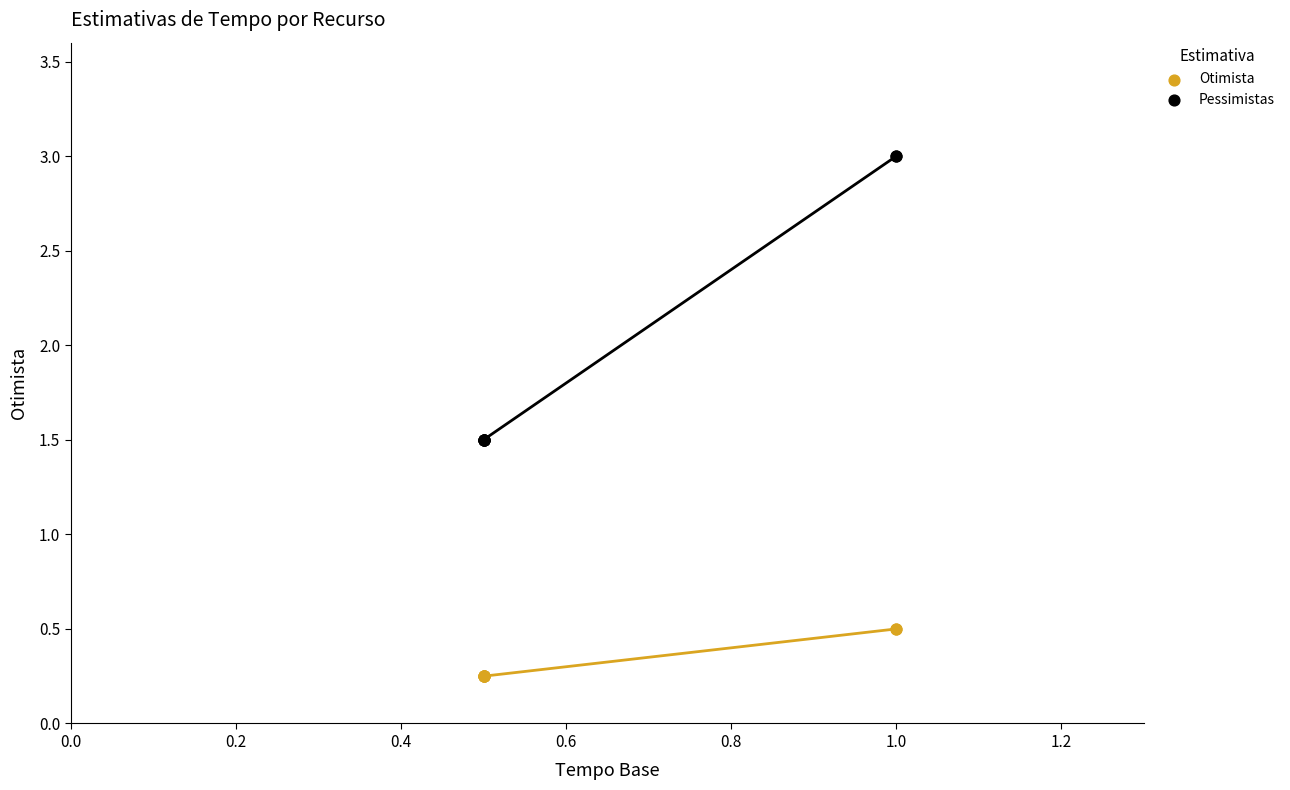

Which series contains the highest Y value?

Pessimistas